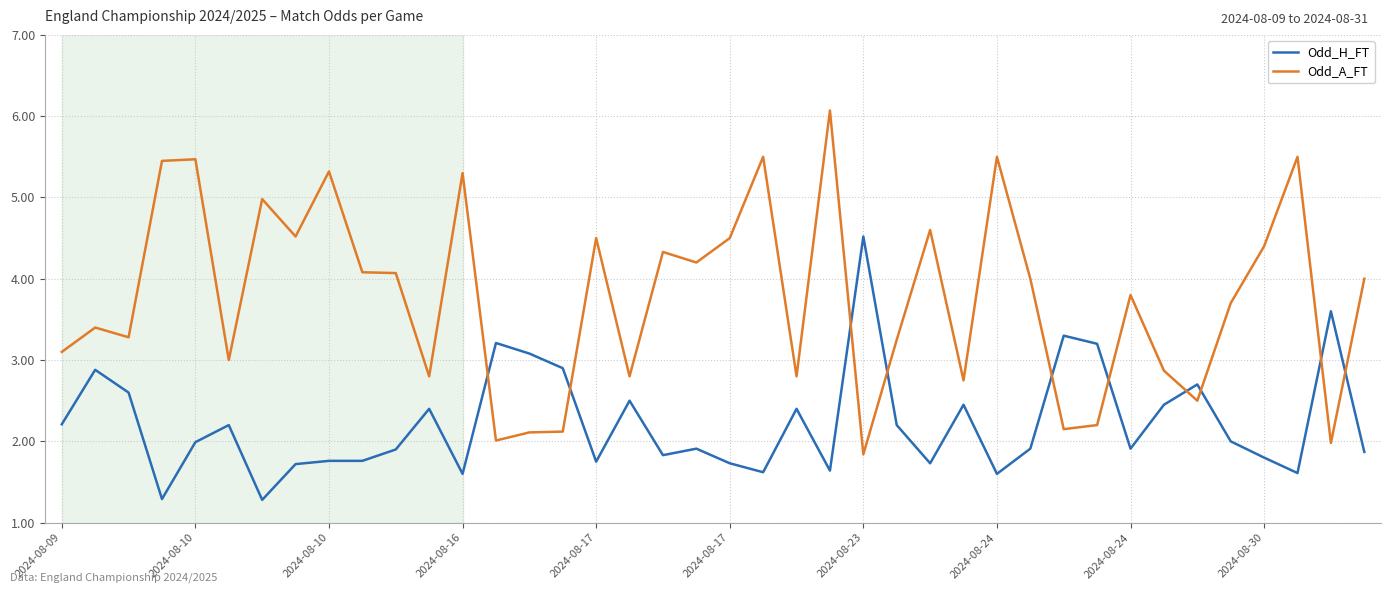

Which series has the largest total across all categories?

Odd_A_FT